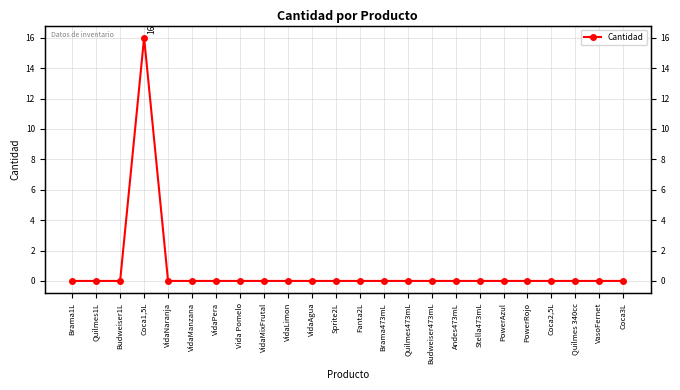

At which label is the value closest to 8?

Brama1L